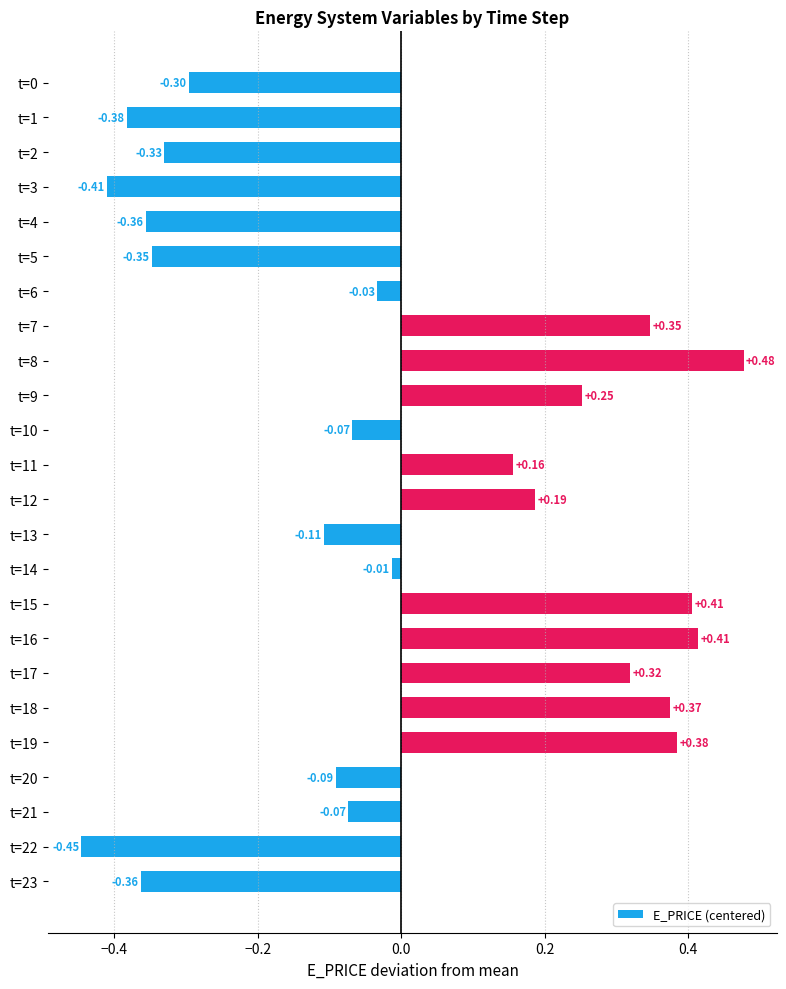

Where is the data nearest to the value 0?

t=14